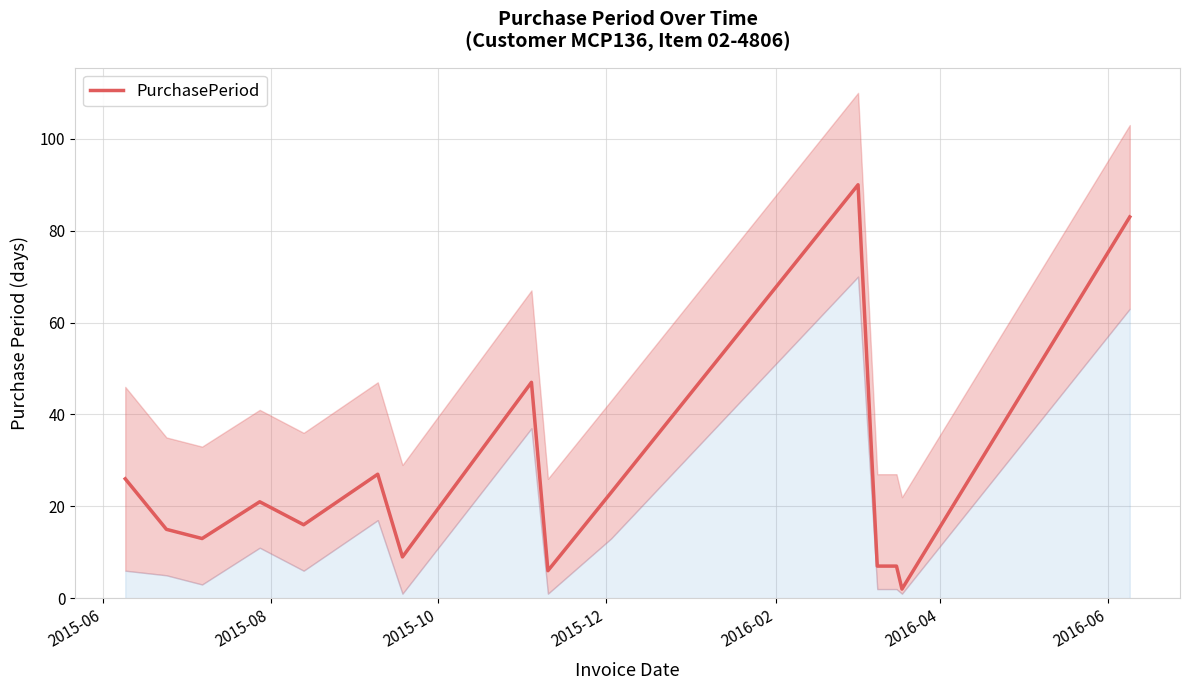

What is the sum of all values?

392